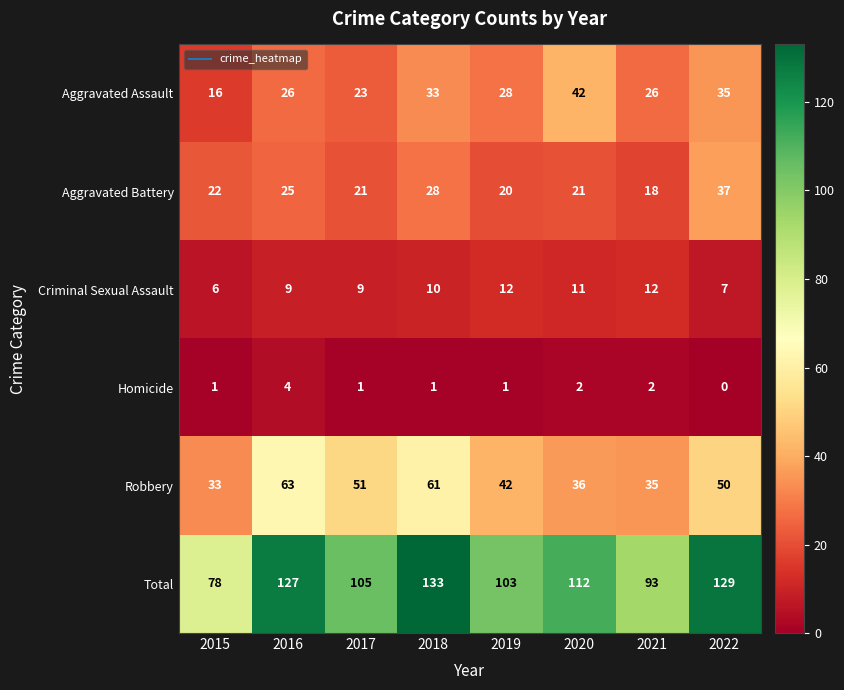

Which series has the largest total across all categories?

Total